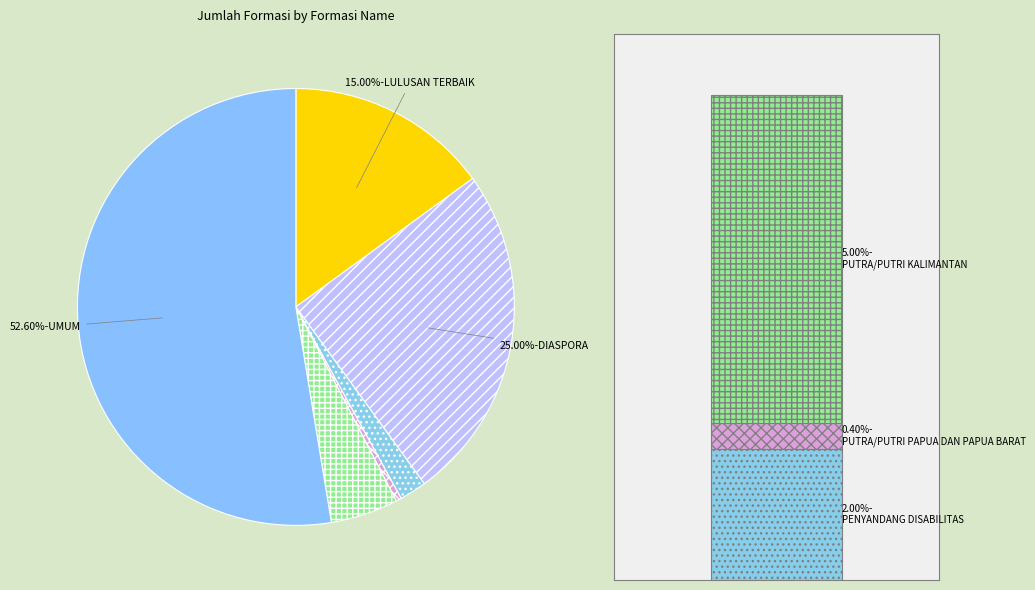

What is the change in value from DIASPORA to UMUM?

+138